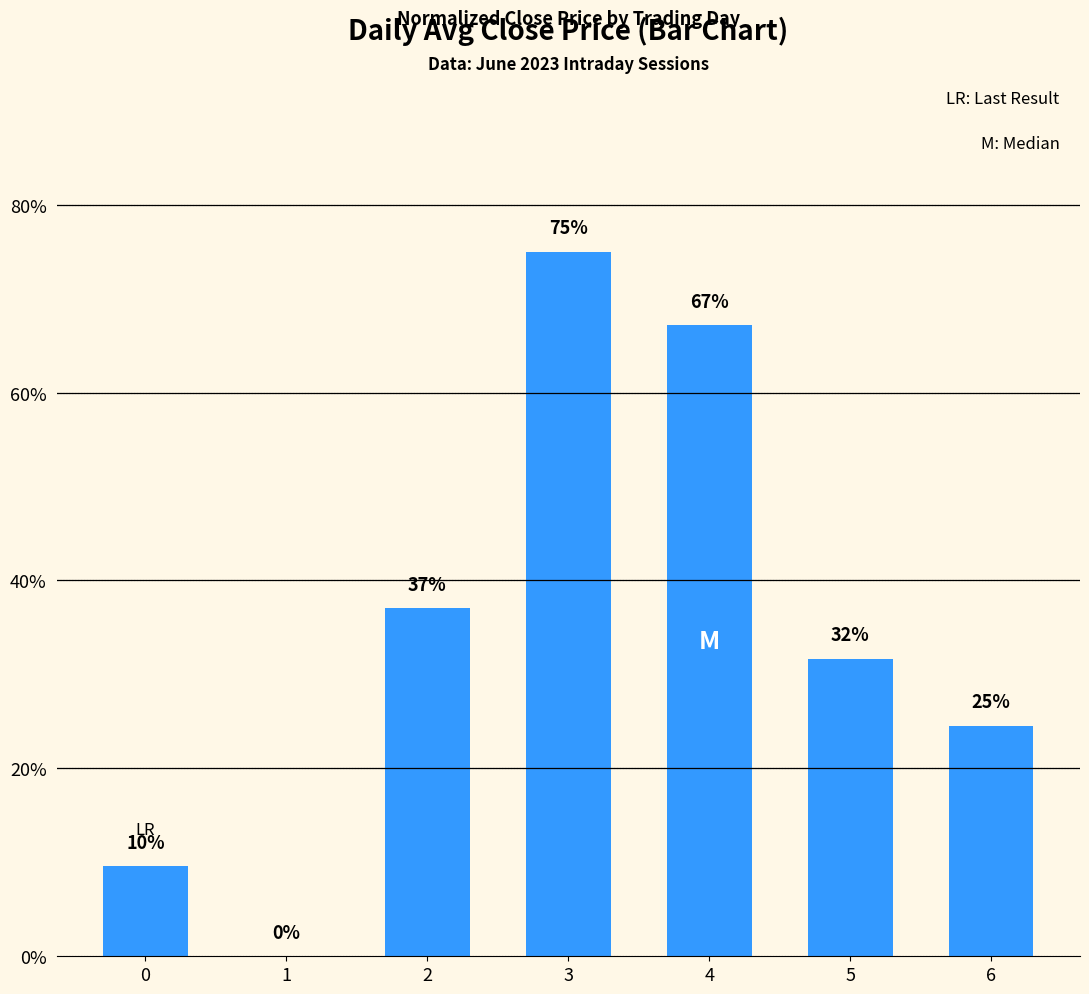

How many series are shown in this chart?

1